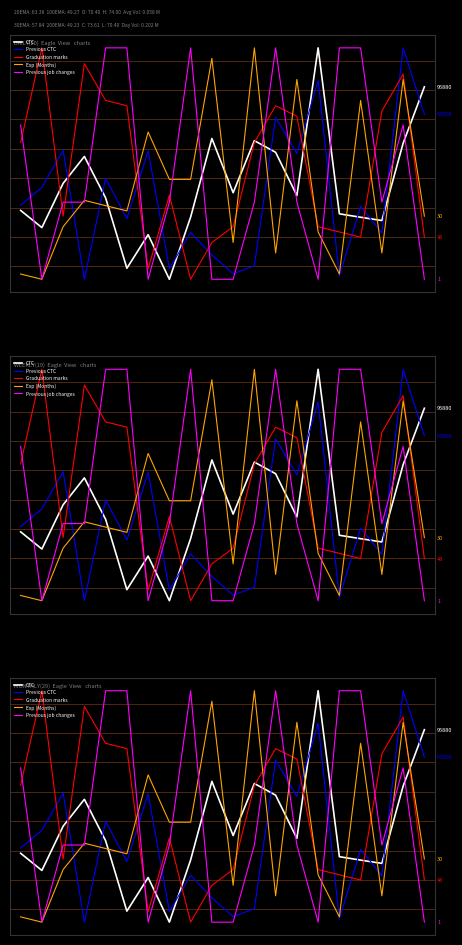

Which series has the largest total across all categories?

Graduation marks